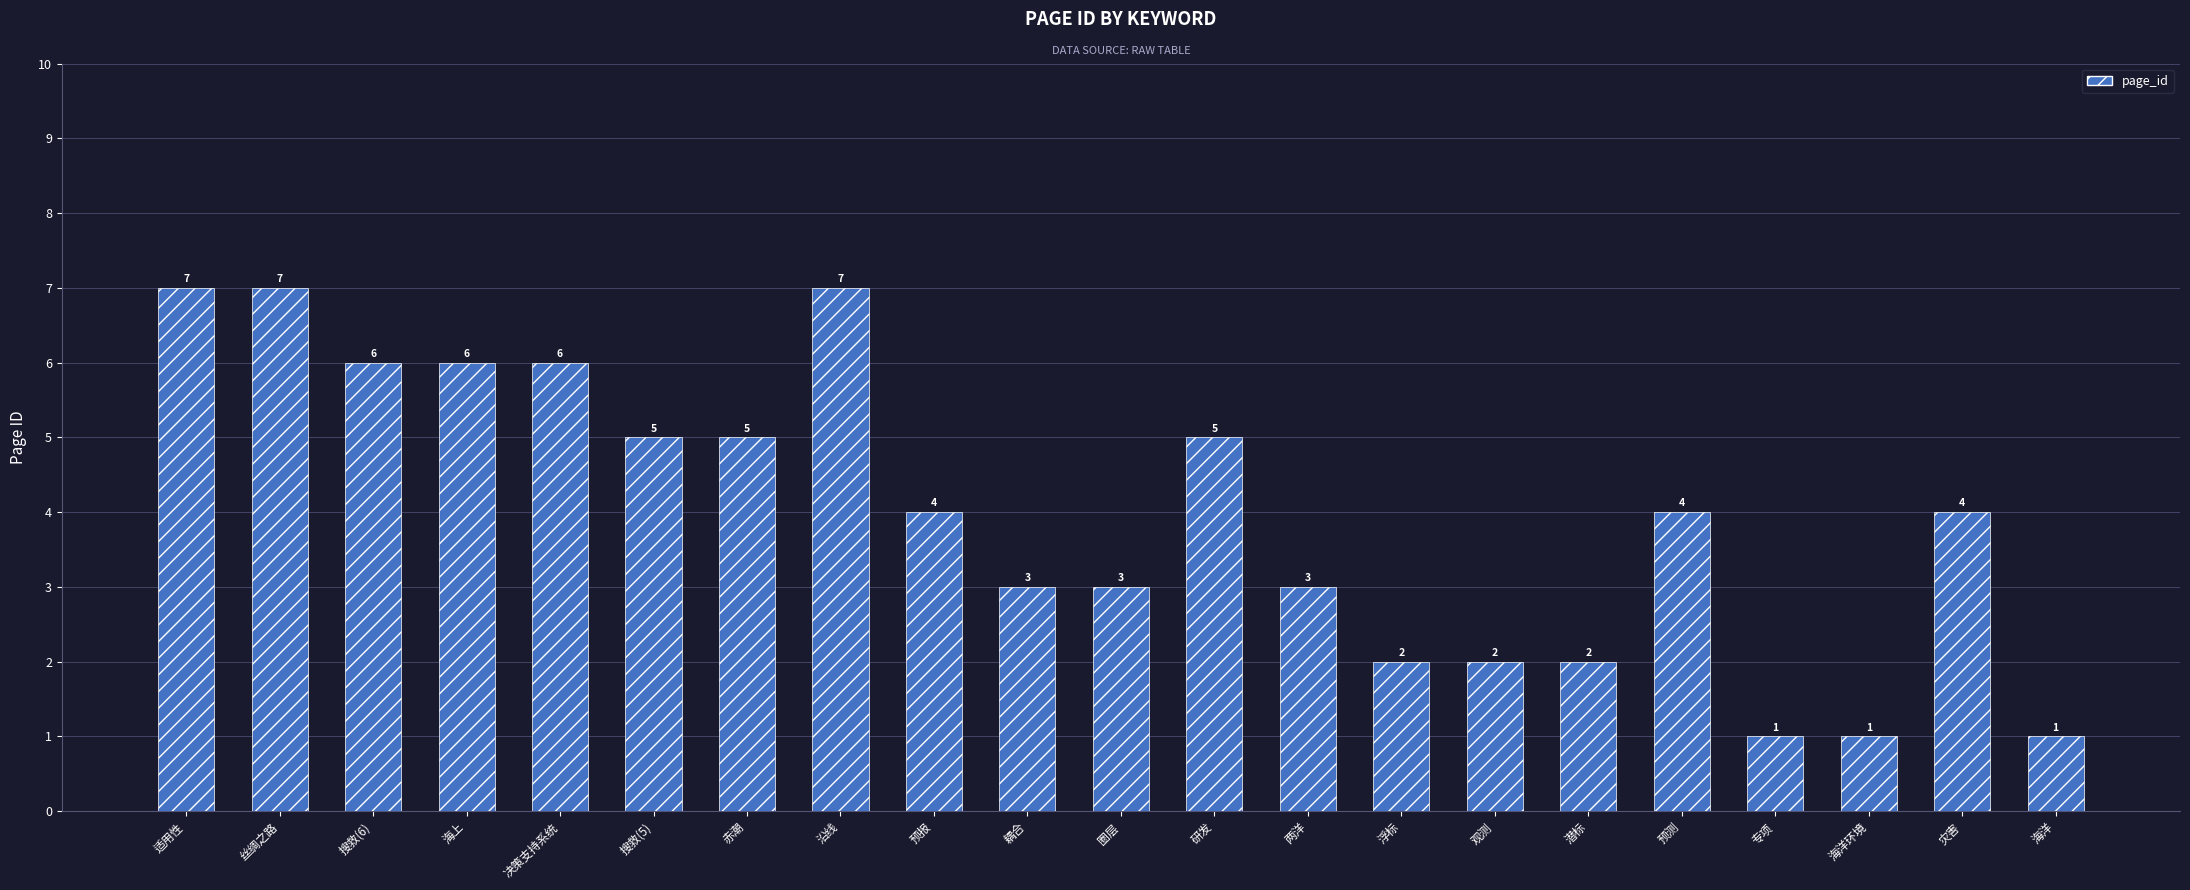

What value does the data have at 预测?

4